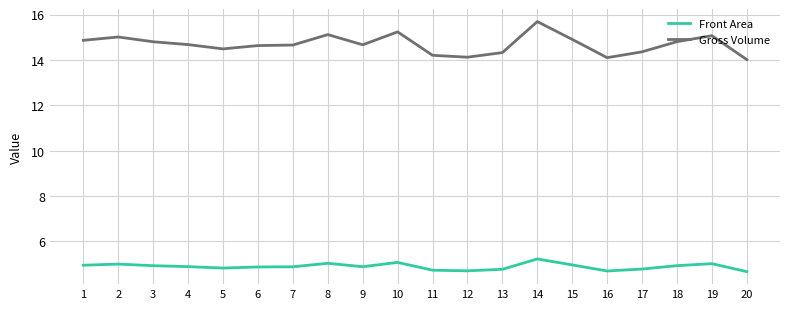

Which series has the largest range (max minus min)?

Gross Volume